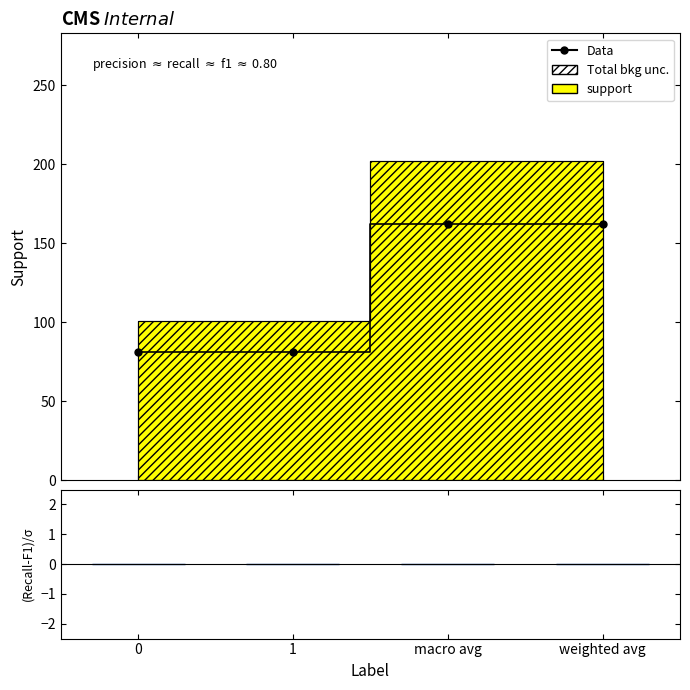

At which category is the sum across all series the highest?

macro avg